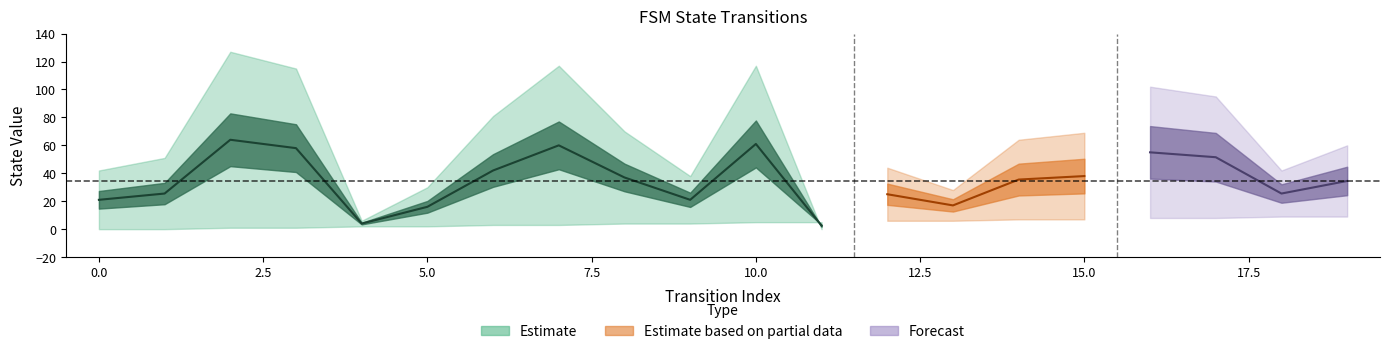

What is the difference between the highest and lowest values at 8?

70